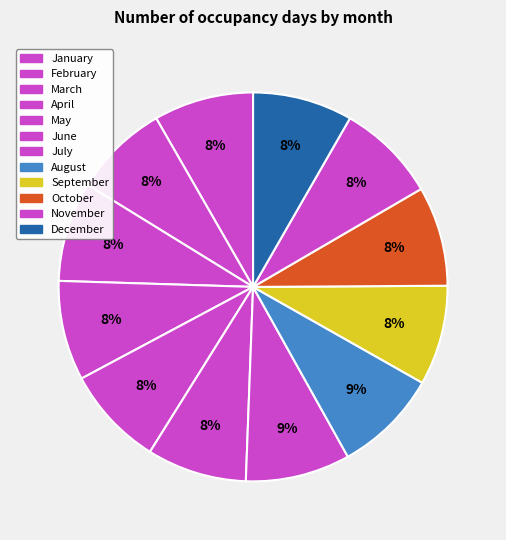

What percentage is the October slice, to the nearest percent?

8%